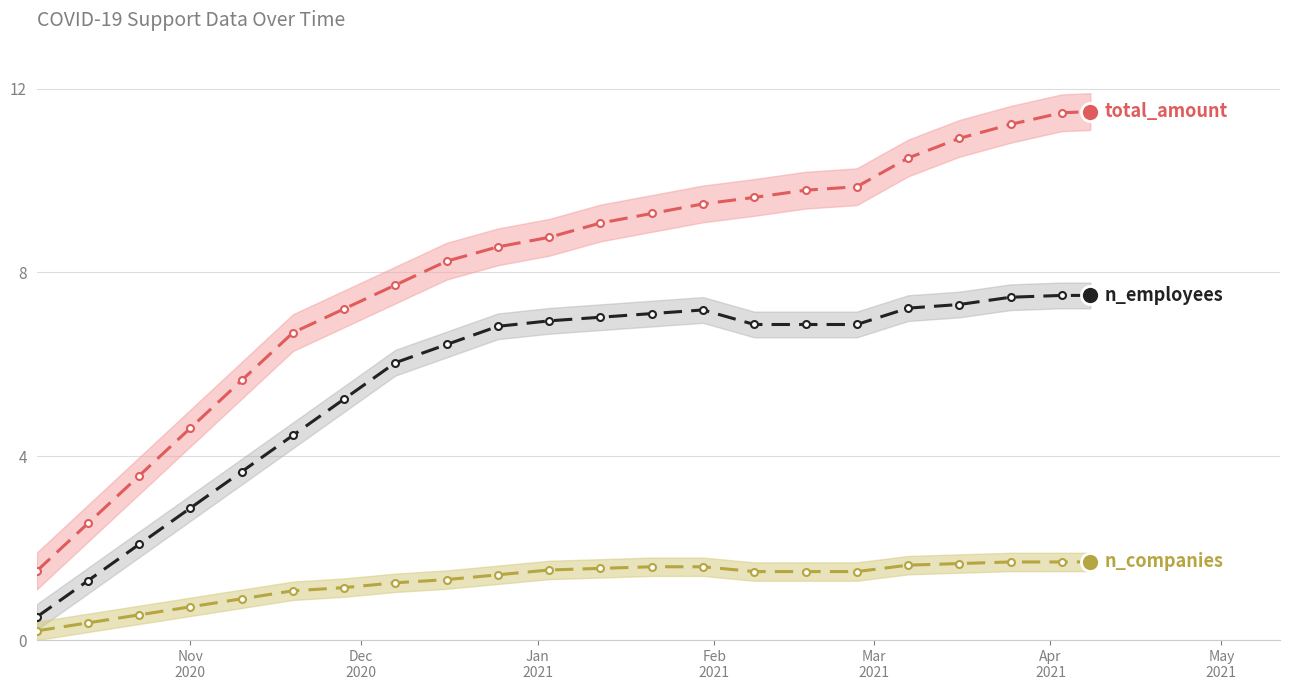

Which series has the largest total across all categories?

total_amount